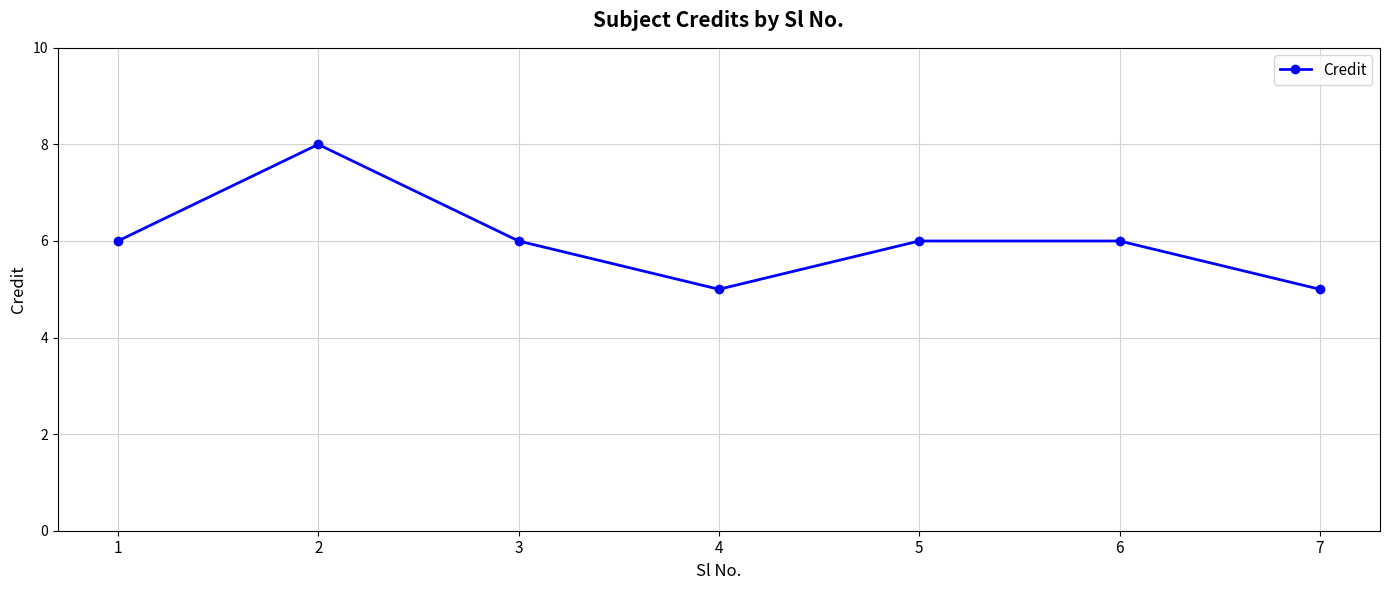

Reading left to right, list all the values displayed in this chart.

6	8	6	5	6	6	5